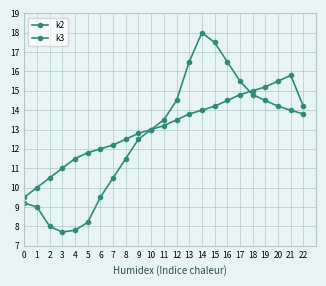

Is this an area chart (filled region under the line)?

No